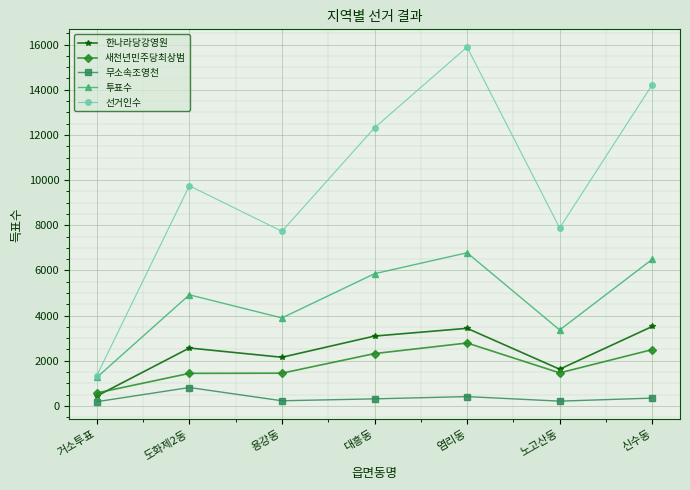

What is the value of the 무소속조영천 point at the 7th from the left?

345